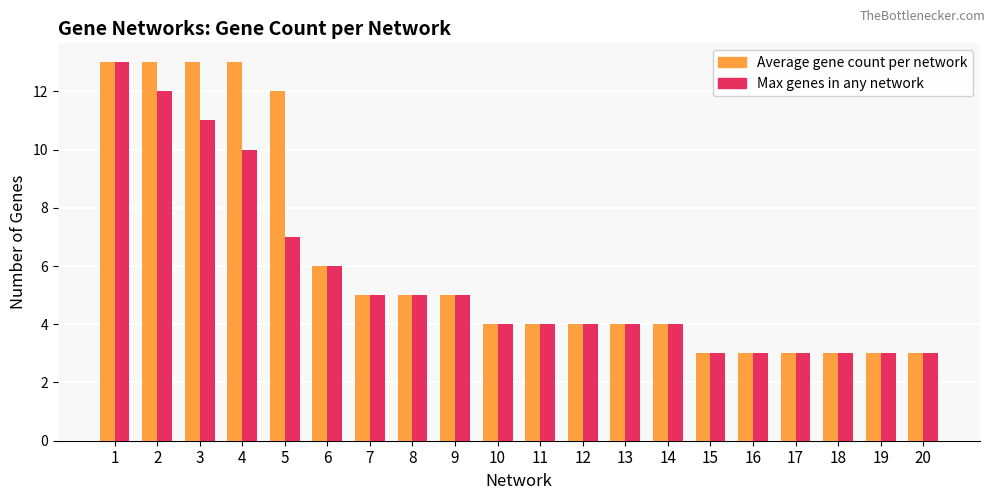

What is the maximum value shown in the chart?

13